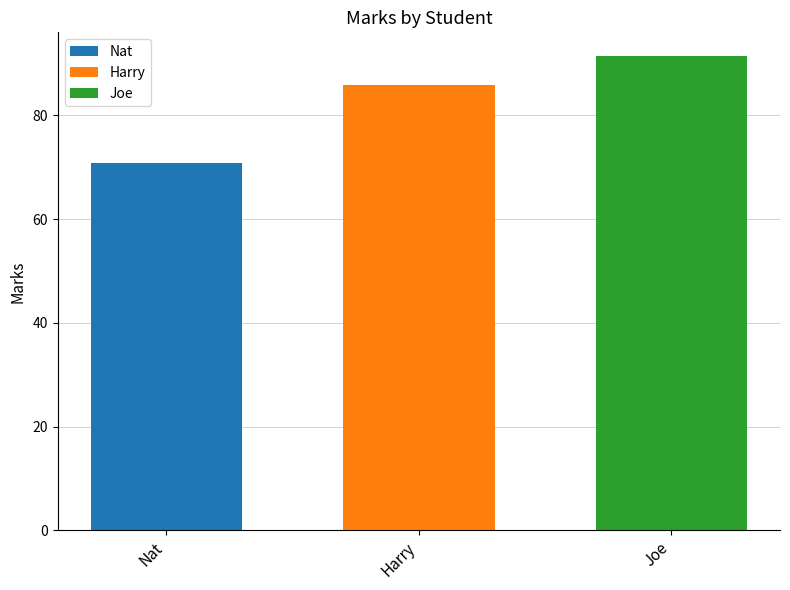

What is the difference between the highest and lowest values at Harry?

20.6